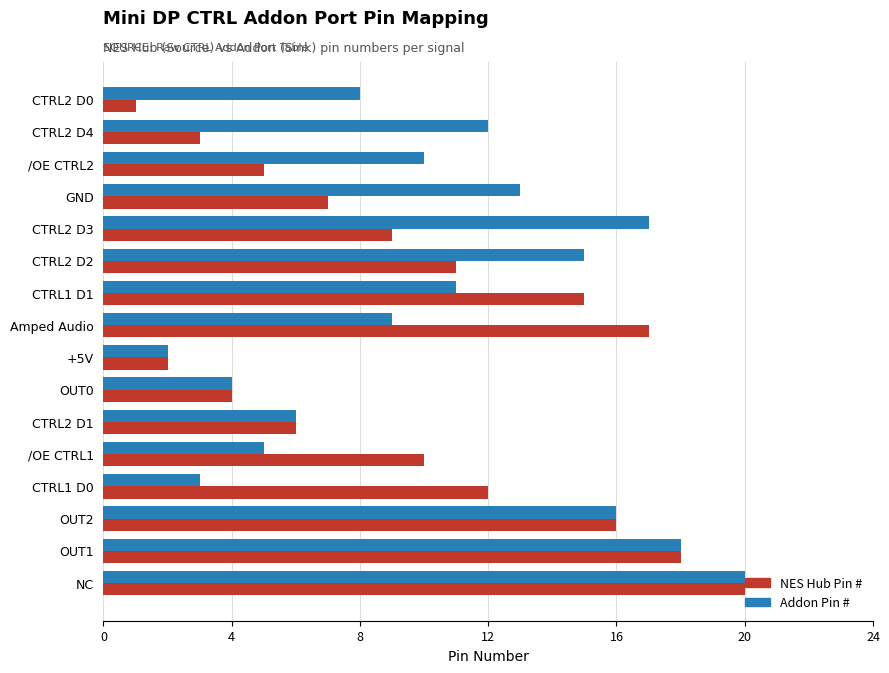

How many data points does each series have?

16